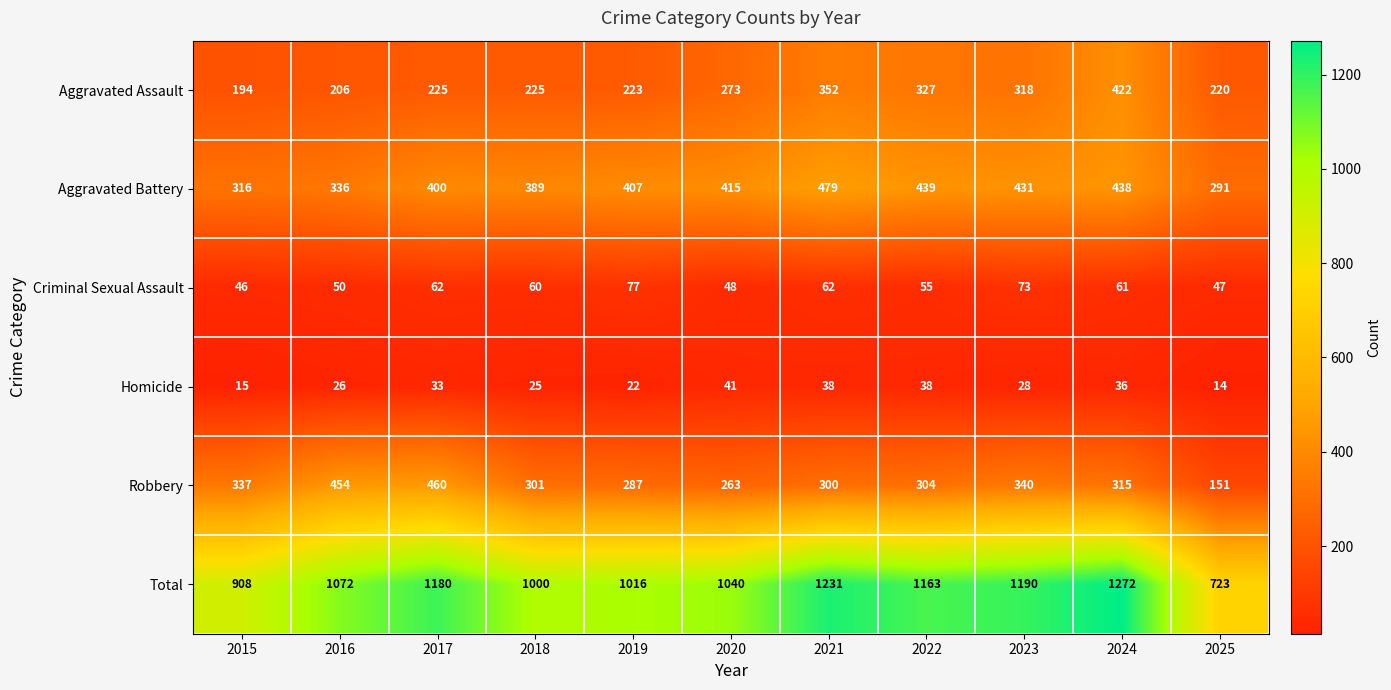

At 2017, list the series in order from smallest to largest.

Homicide, Criminal Sexual Assault, Aggravated Assault, Aggravated Battery, Robbery, Total